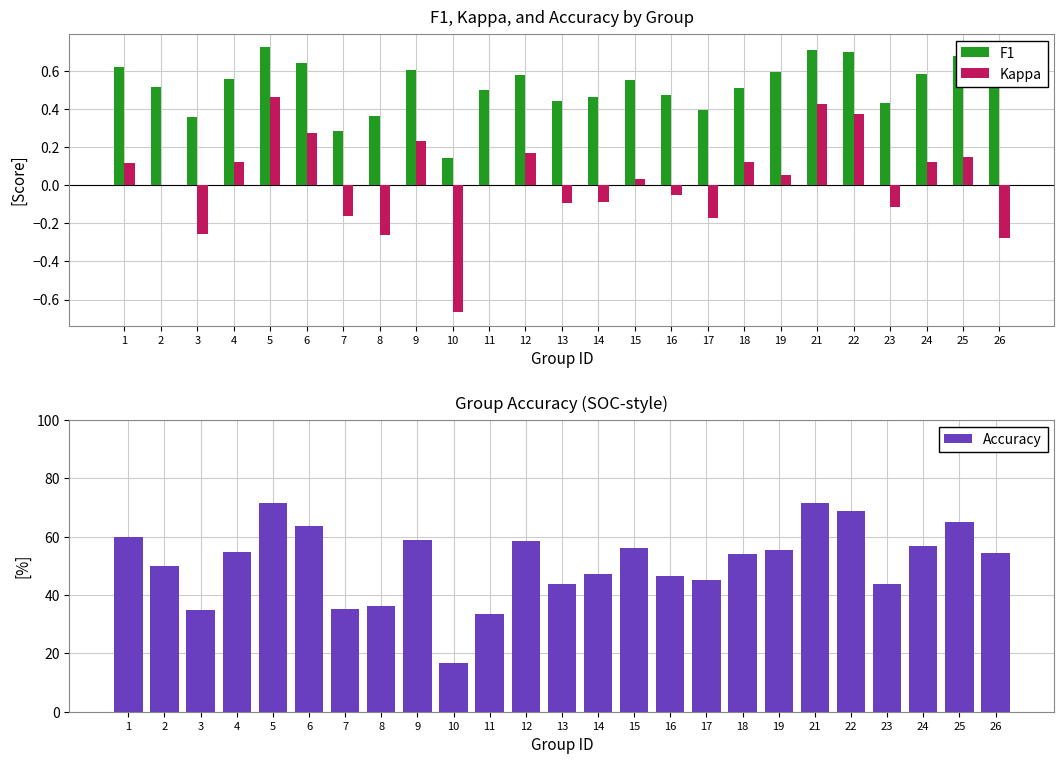

List the labels in order of Accuracy value, smallest first.

10, 11, 3, 7, 8, 13, 23, 17, 16, 14, 2, 18, 26, 4, 19, 15, 24, 12, 9, 1, 6, 25, 22, 5, 21